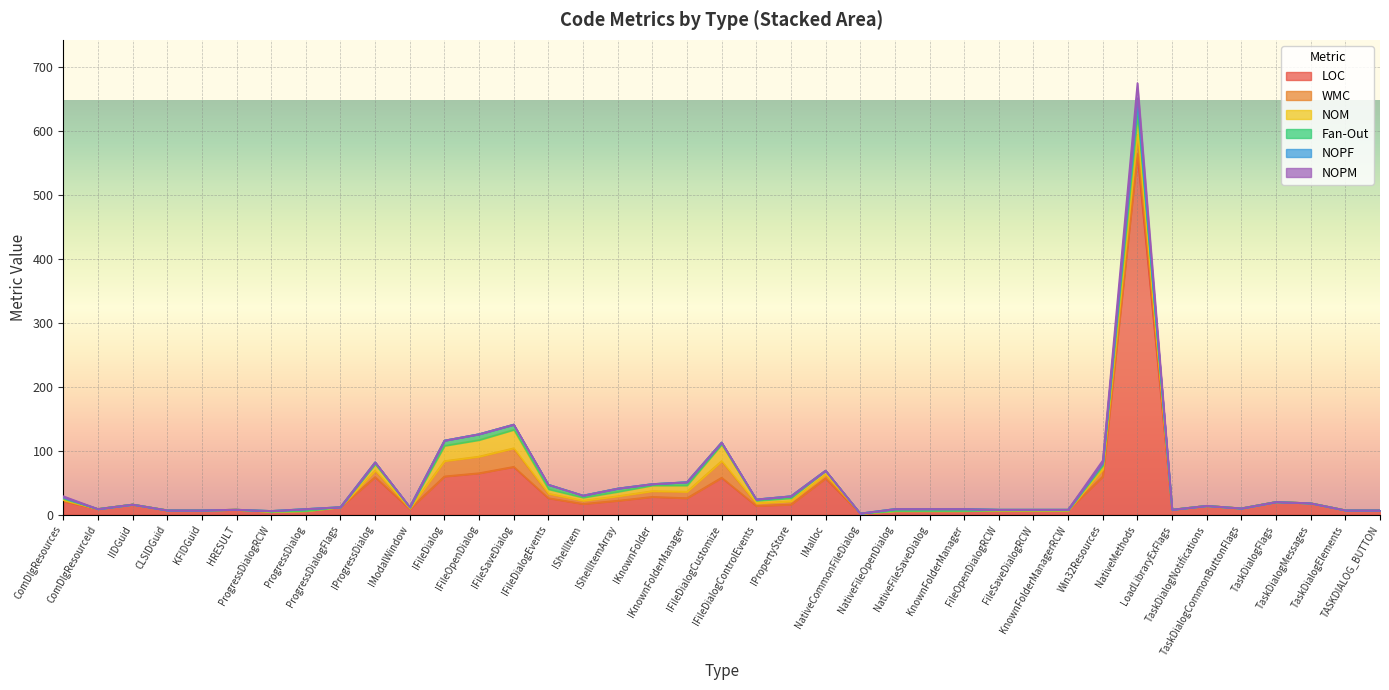

At which label is NOPF closest to 3?

ComDlgResources